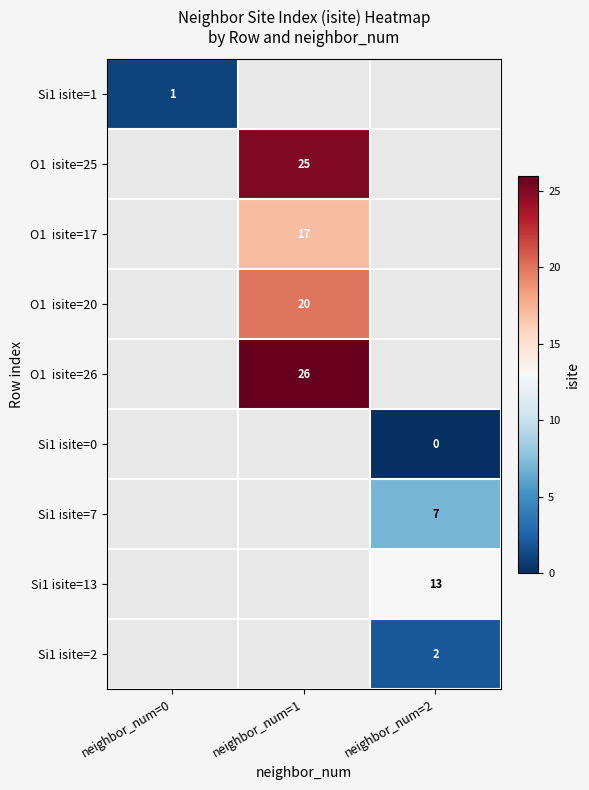

The value of Si1 isite=2 at neighbor_num=2 is 2. True or false?

True